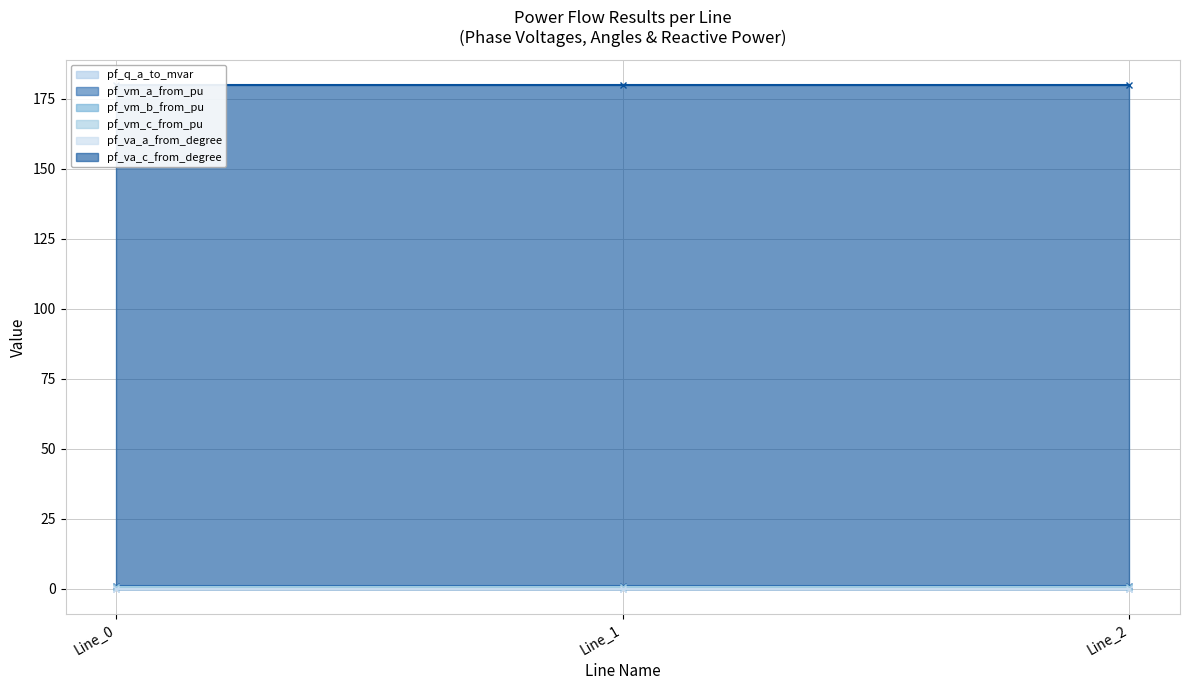

Which series has the largest total across all categories?

pf_va_c_from_degree